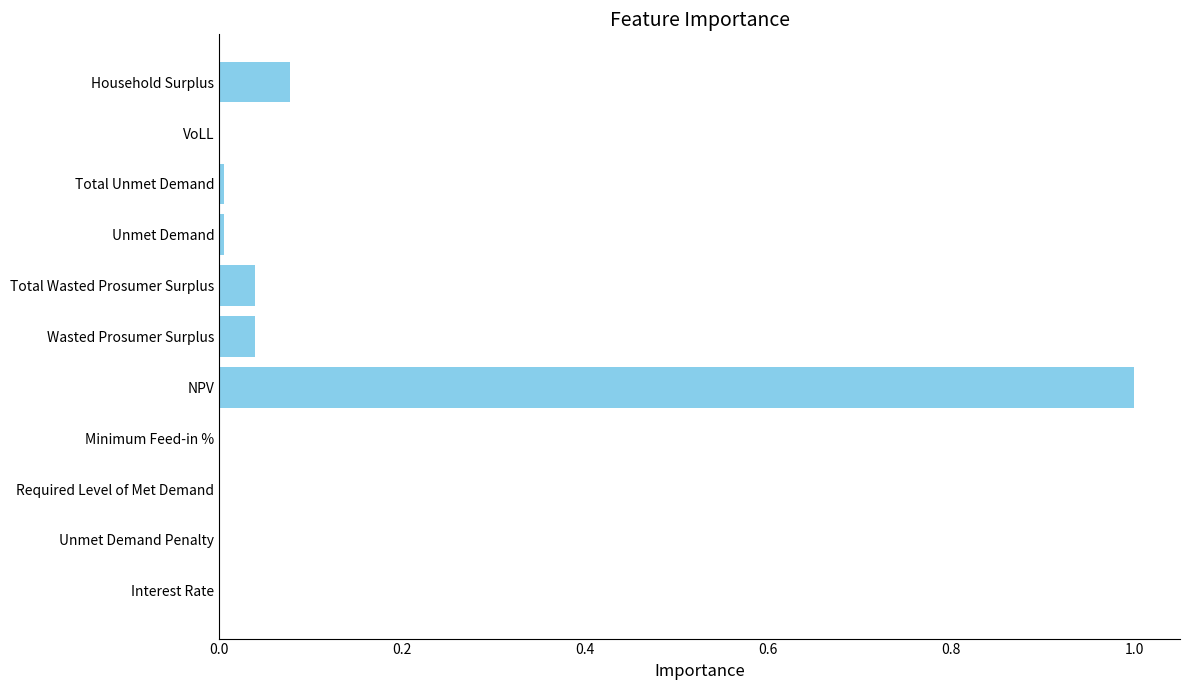

Which category has the highest value across all series?

NPV